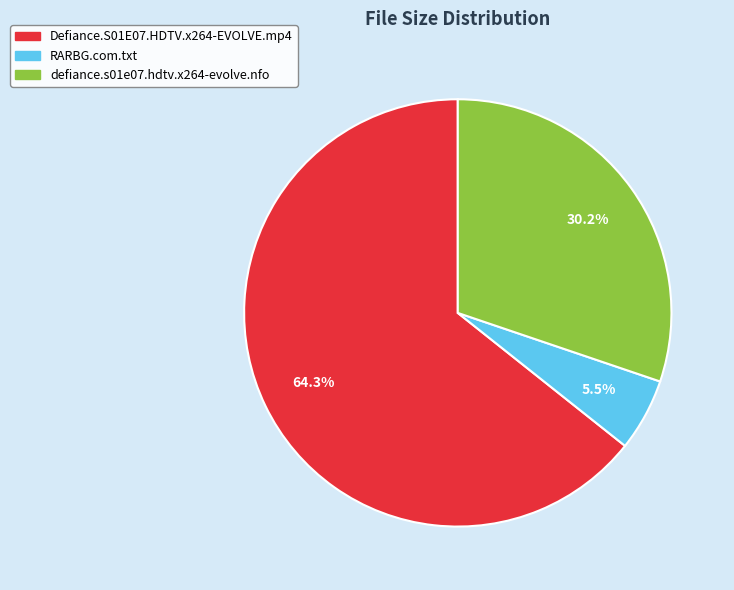

Which slice is the largest?

Defiance.S01E07.HDTV.x264-EVOLVE.mp4